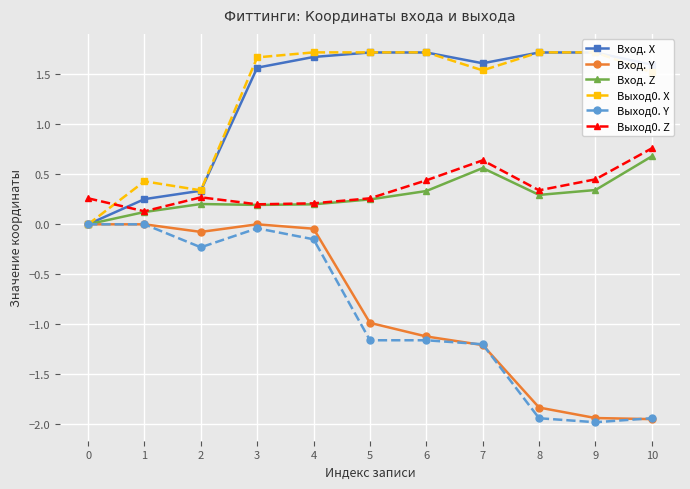

What is the difference between the maximum and minimum values in the Выход0. X series?

1.7